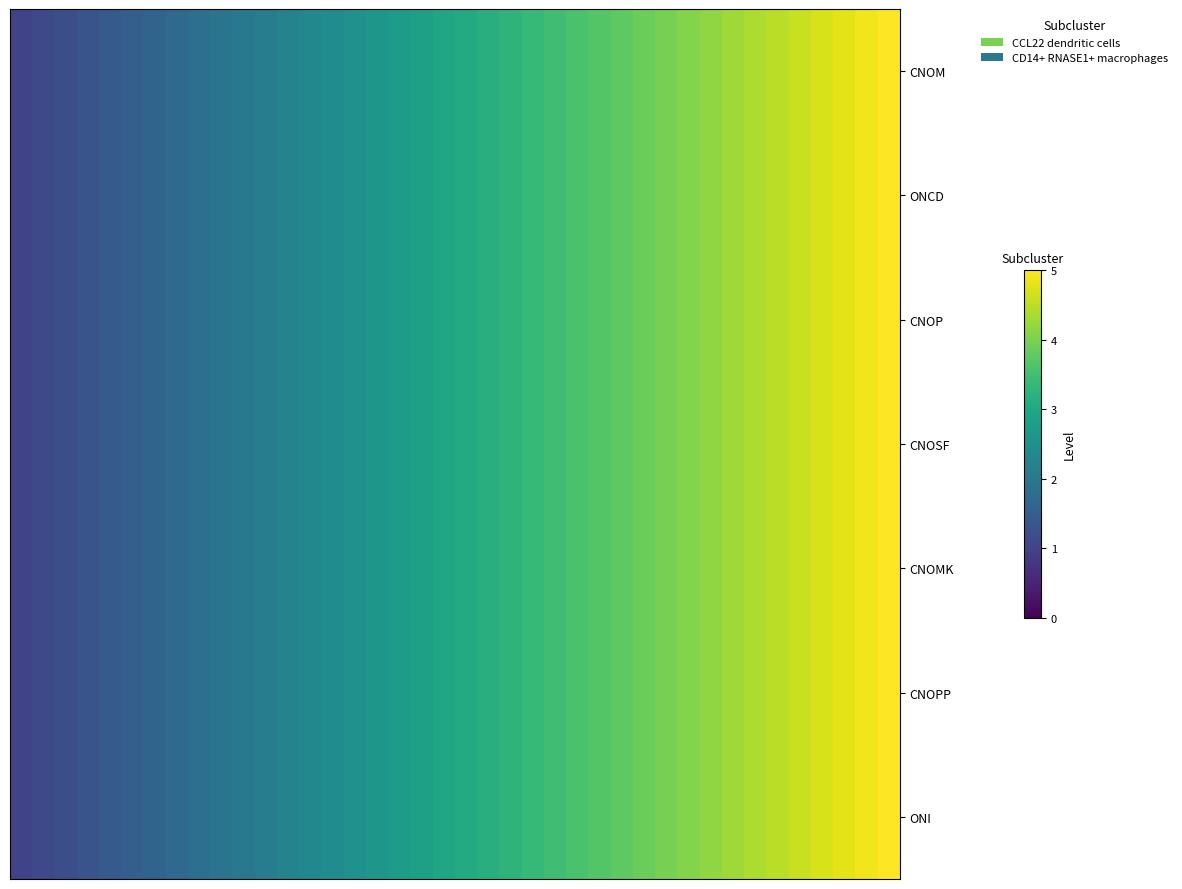

Which series has the widest spread of values?

CNOM